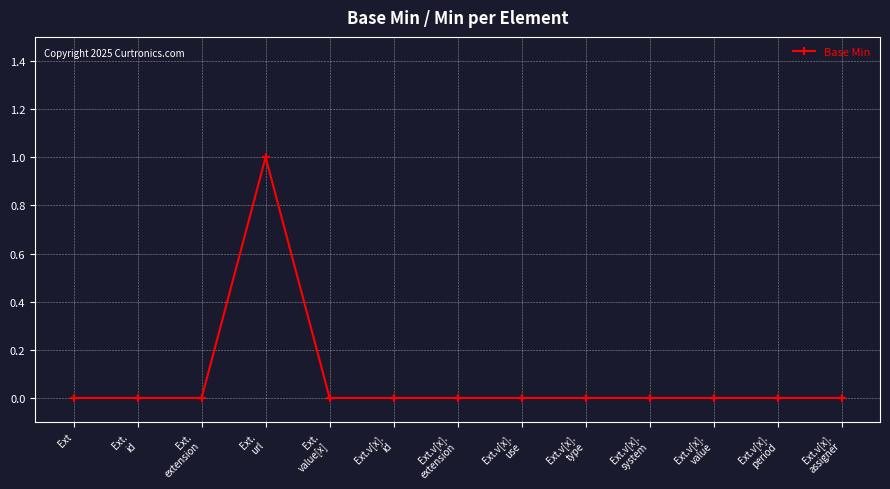

Reading left to right, what are all the values shown in this chart?

0	0	0	1	0	0	0	0	0	0	0	0	0